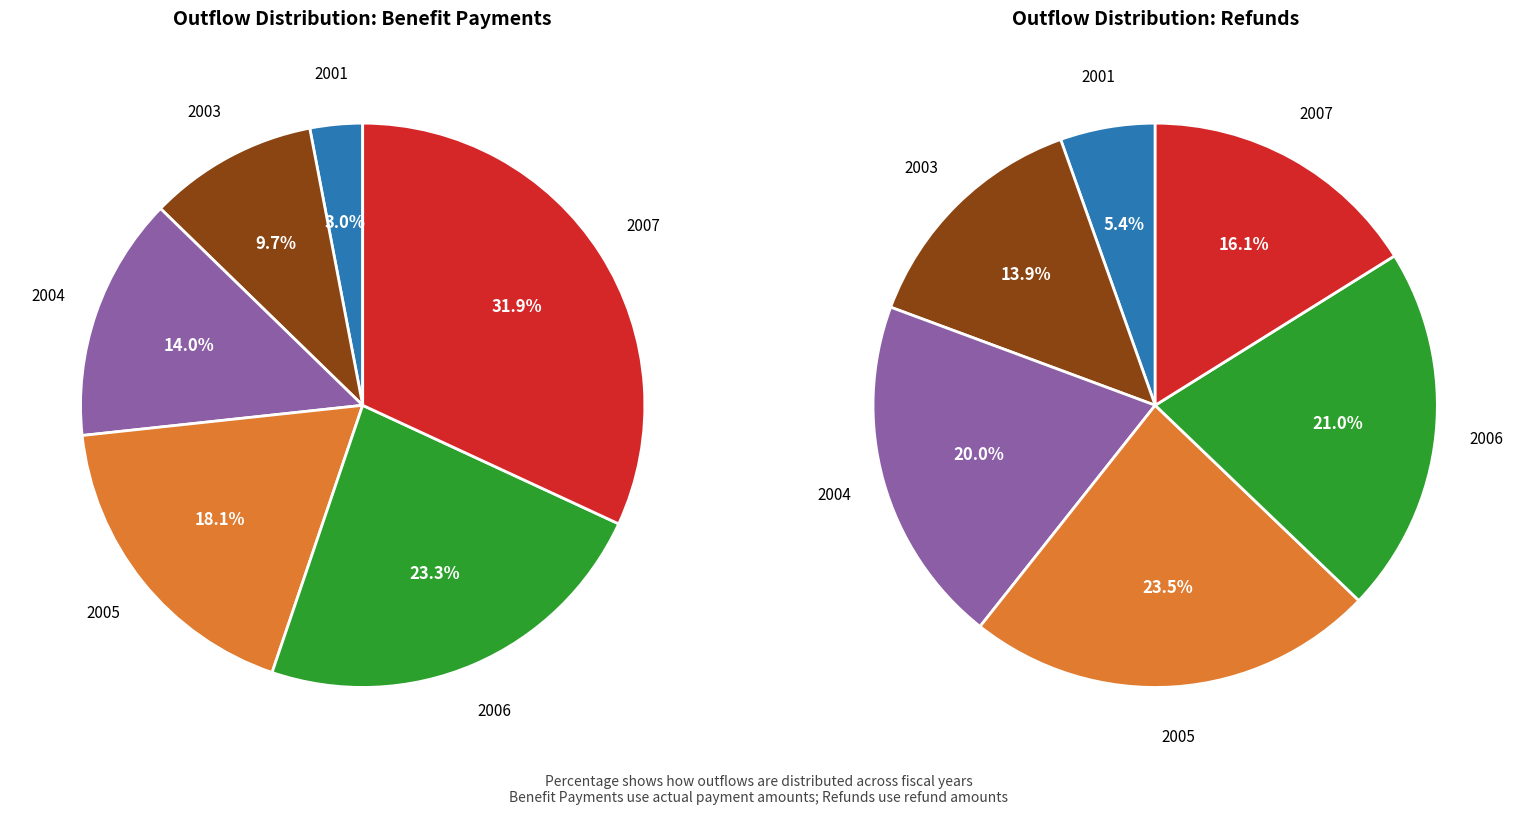

Rank the series by their maximum value, from lowest to highest.

Refunds, Benefit Payments